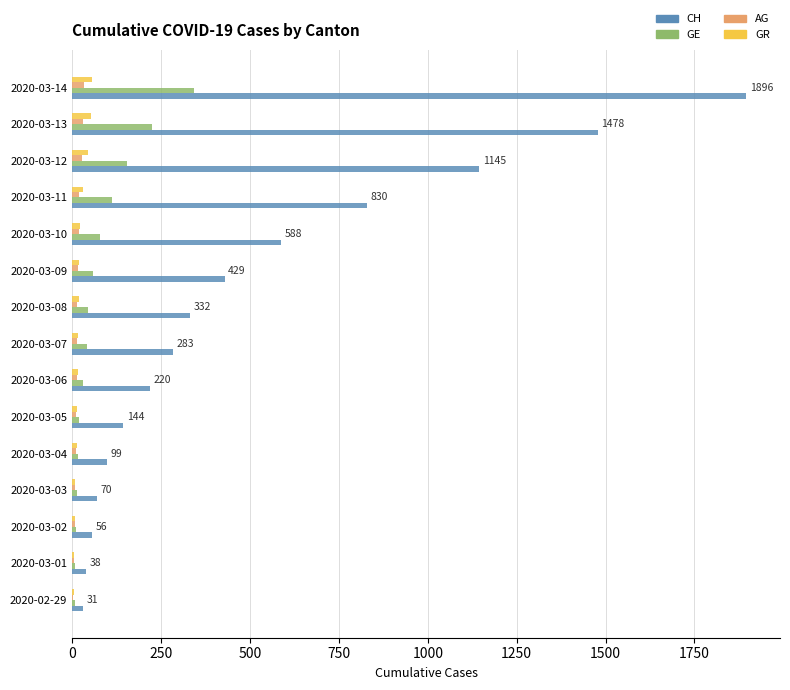

Which series changed the most between 2020-03-10 and 2020-03-14?

CH